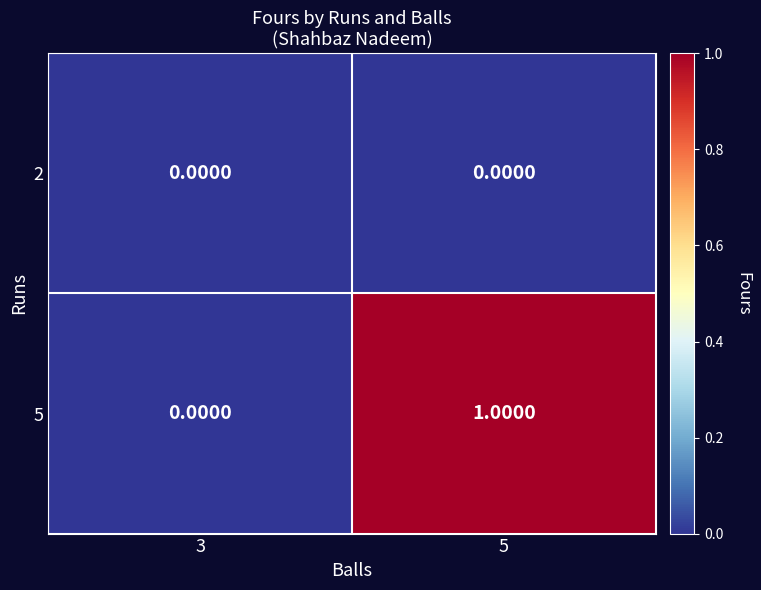

Between 3 and 5, which series saw the biggest shift?

5